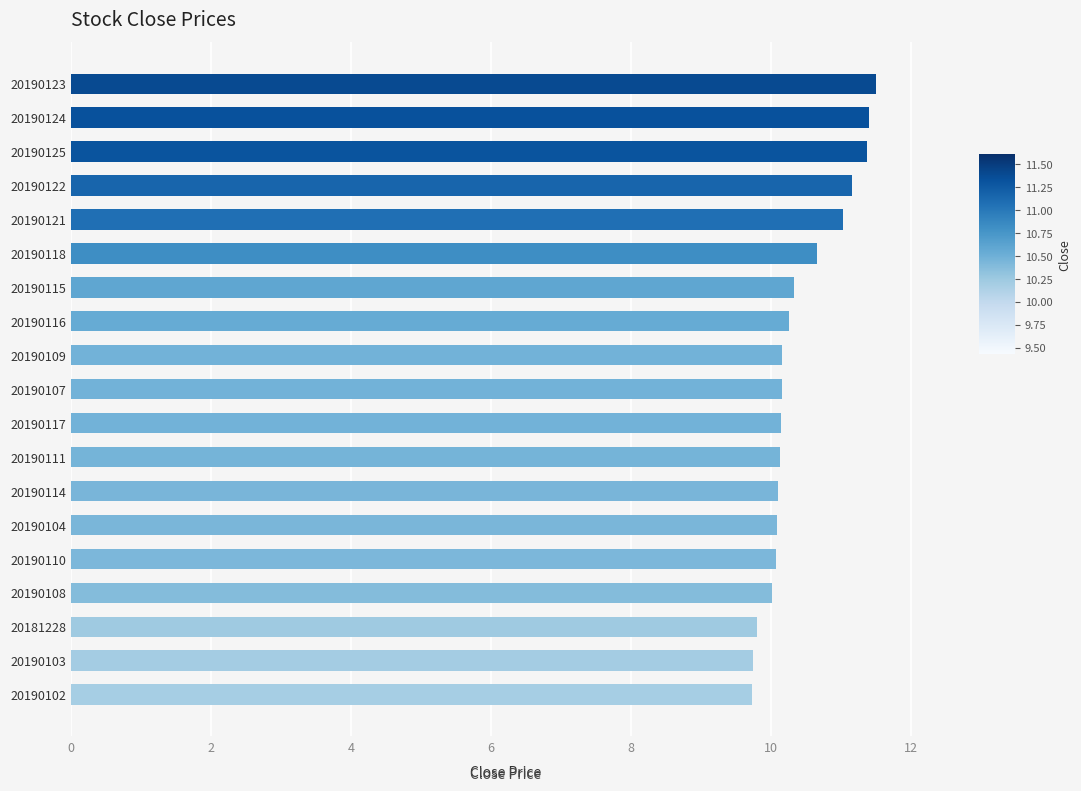

Approximately how many times larger is the value at 20190103 compared to 20190108?

1.0